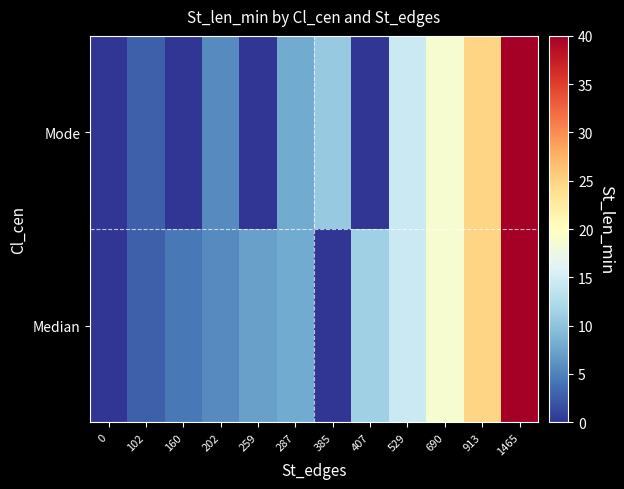

Which has a higher value, 407 or 1465?

1465